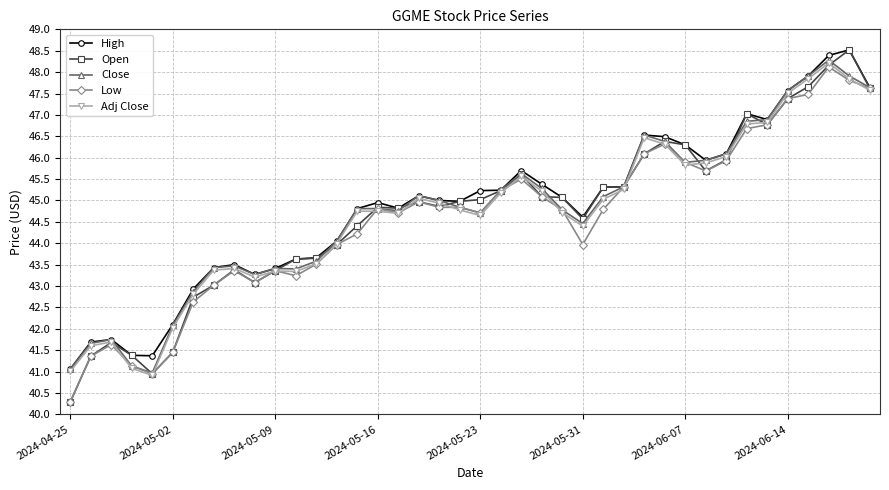

Which series has the widest spread of values?

Open